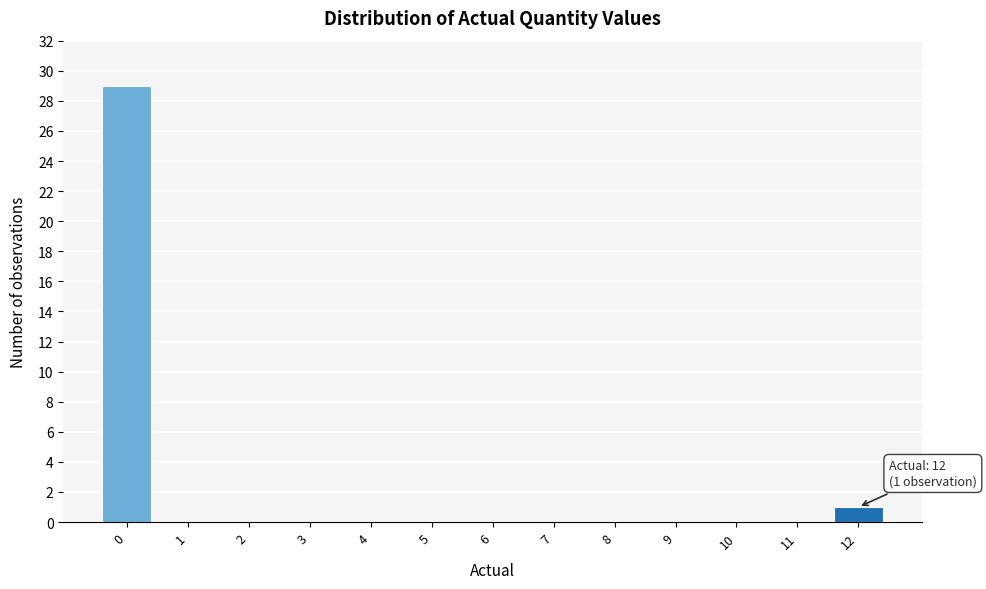

Reading left to right, list all the values displayed in this chart.

0=29	1=0	2=0	3=0	4=0	5=0	6=0	7=0	8=0	9=0	10=0	11=0	12=1